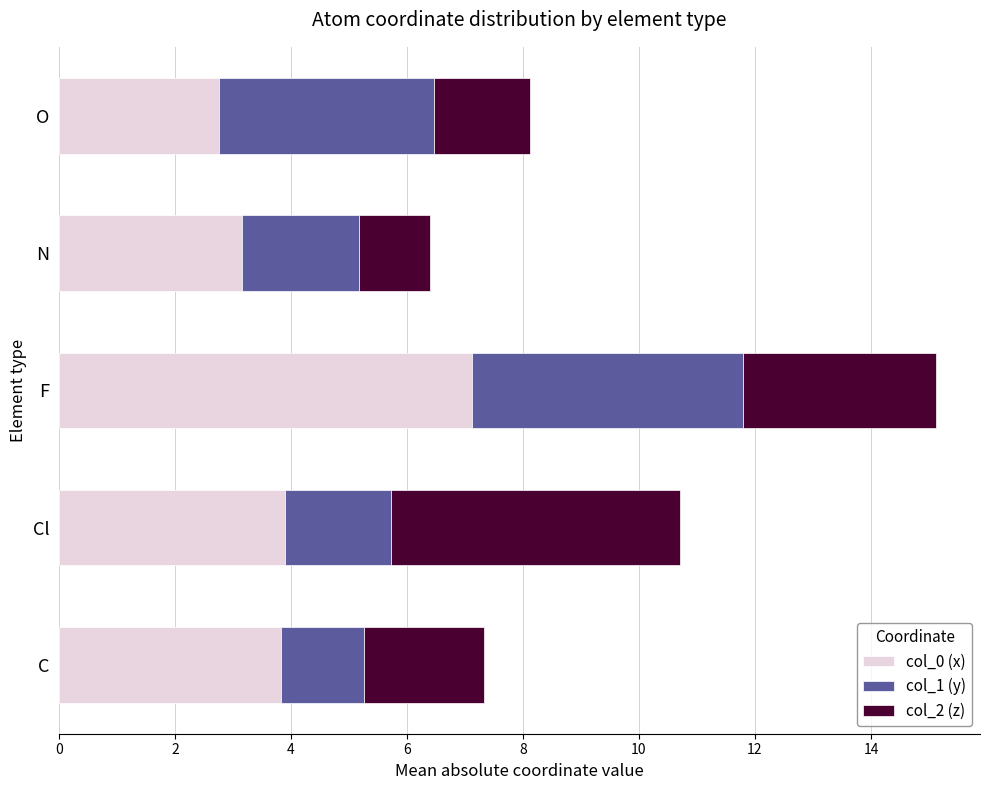

At which label does col_0 (x) reach its peak?

F